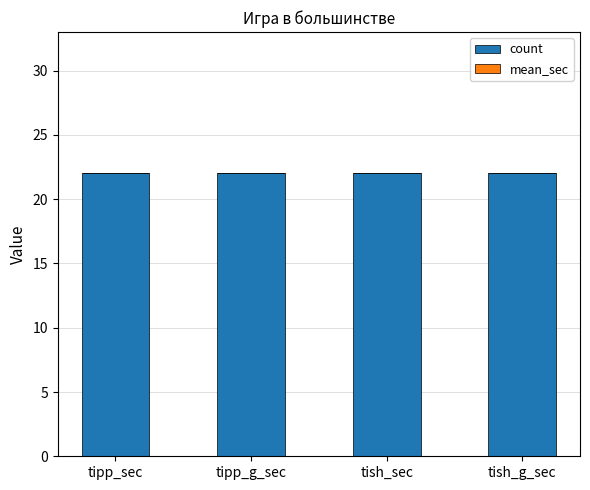

Which series has the largest total across all categories?

count